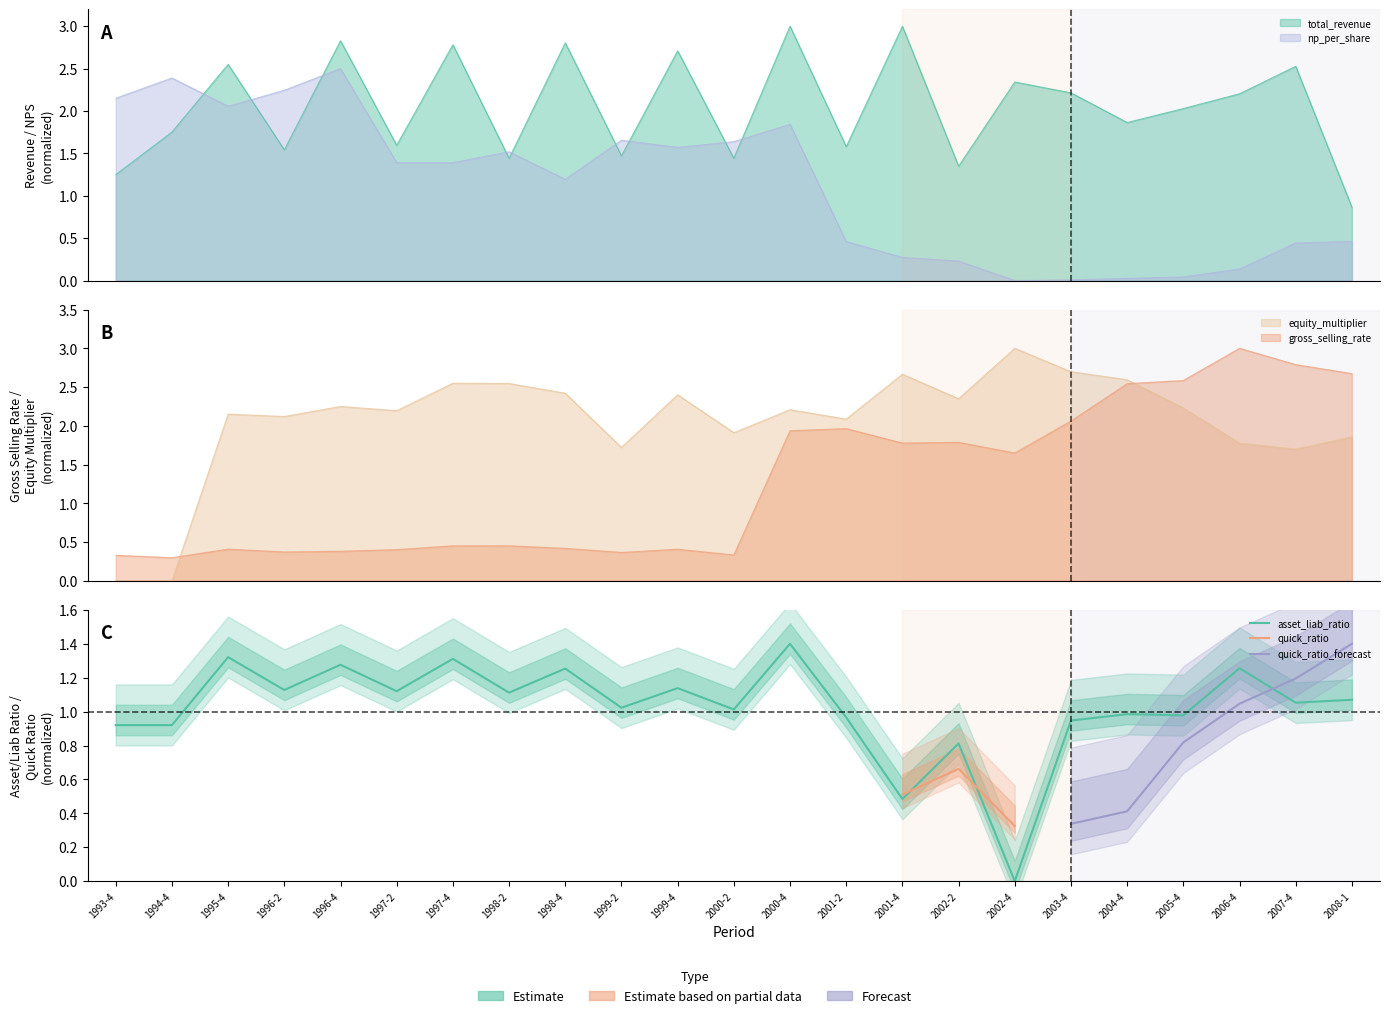

What is the label of the 5th point from the left?

1996-4